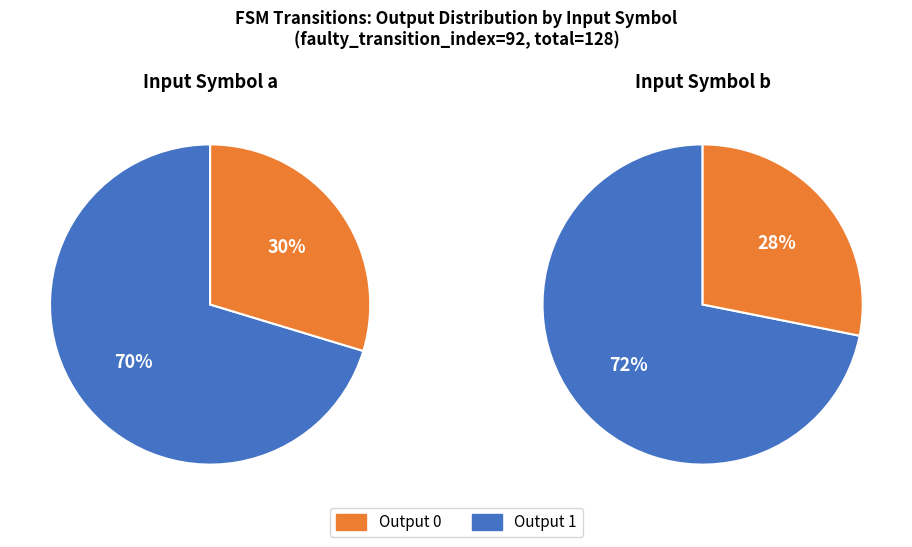

Combined, what portion of the pie is a_output_0 and b_output_1?

49.2%